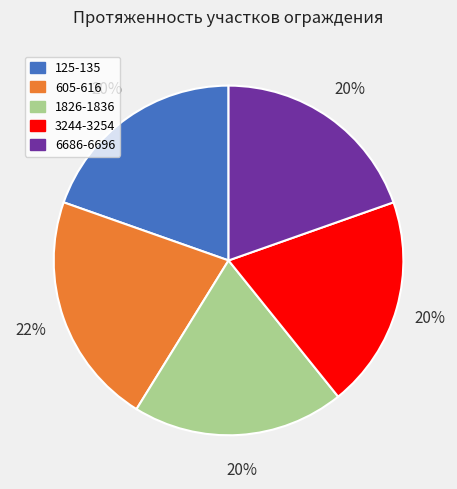

What percentage is the 1826-1836 slice, to the nearest percent?

20%